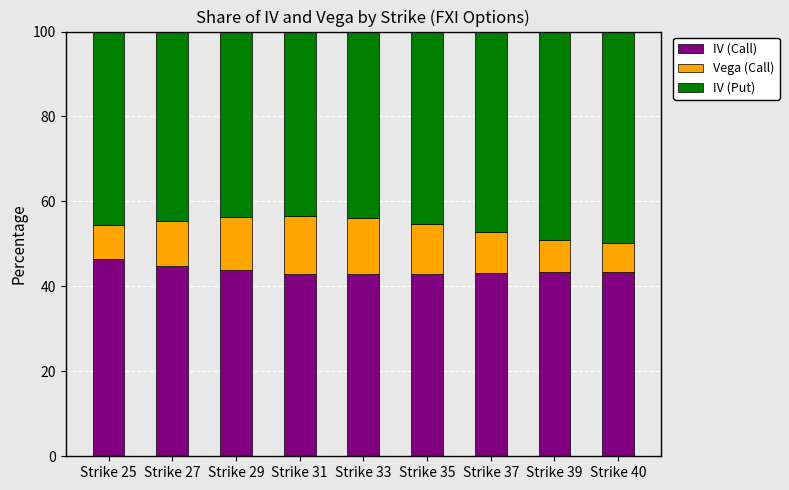

How many series are shown in this chart?

3